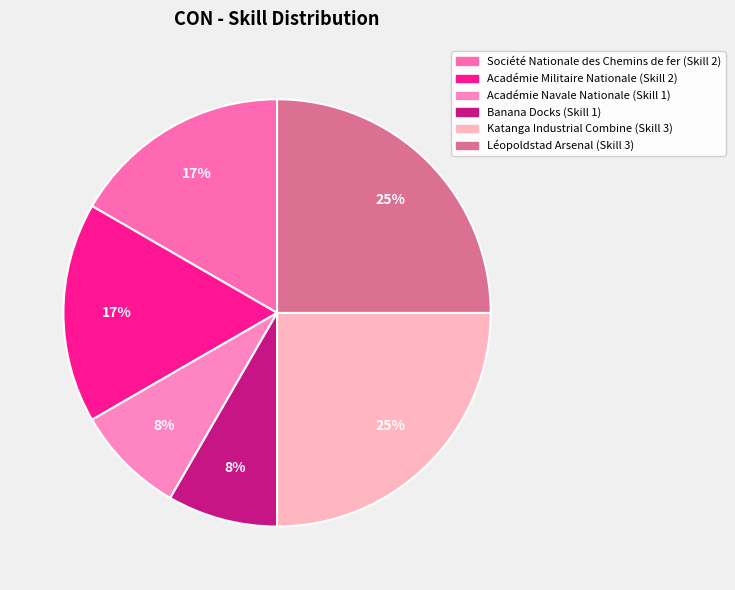

What percentage do Katanga Industrial Combine and Léopoldstad Arsenal together represent?

50.0%